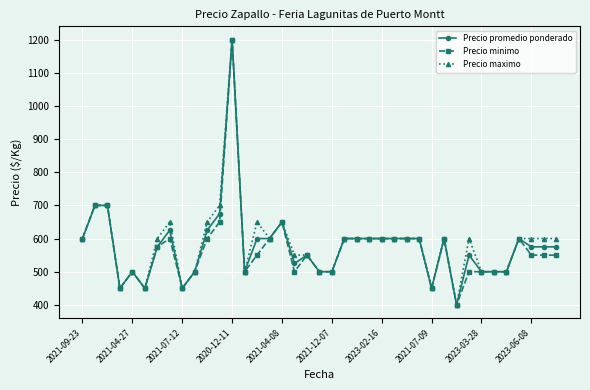

What is the value of the Precio promedio ponderado point at the 28th from the left?

600